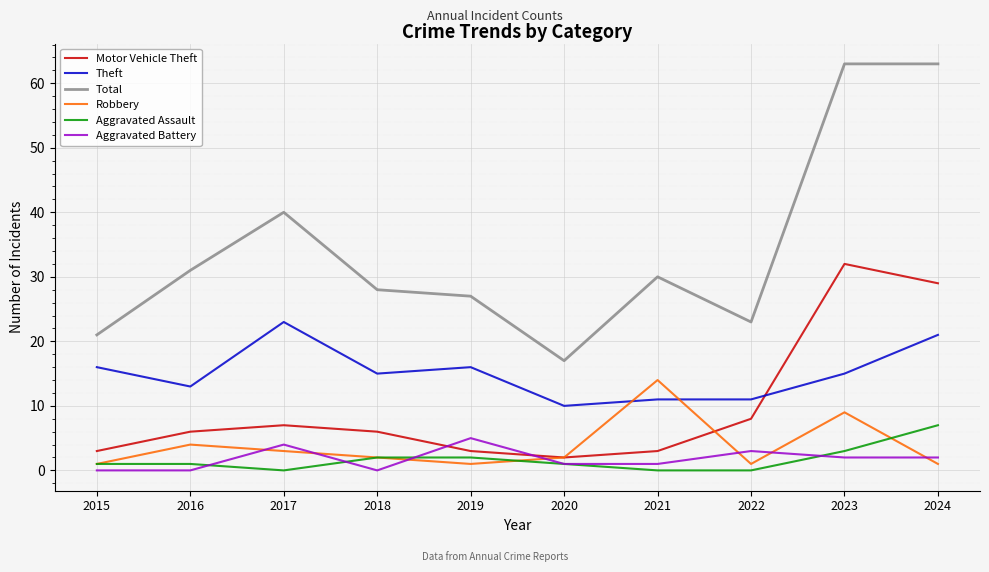

Is the value of Aggravated Assault at 2021 greater than the value of Theft at 2020?

No